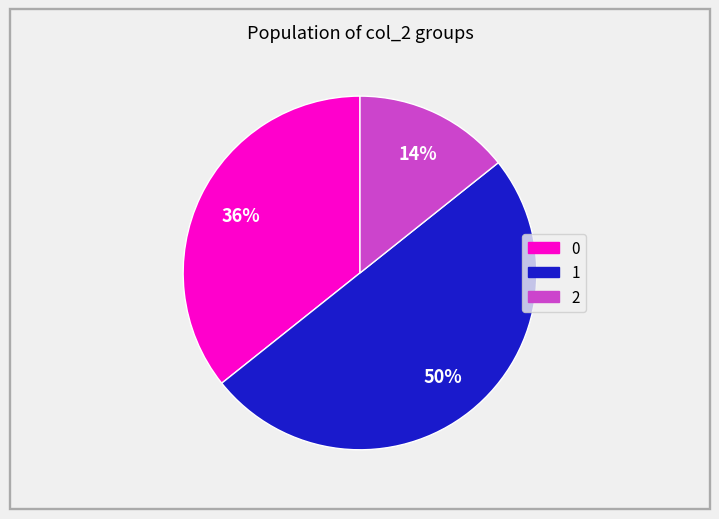

The 0 slice represents 1% of the pie. True or false?

False